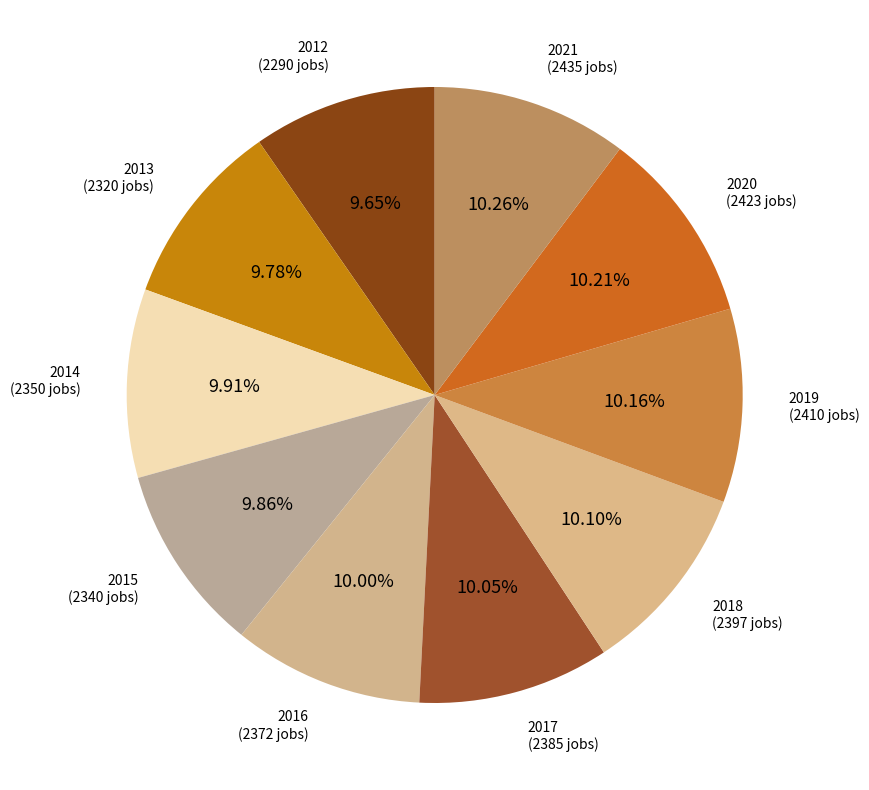

To the nearest percent, what is the average slice percentage?

10%